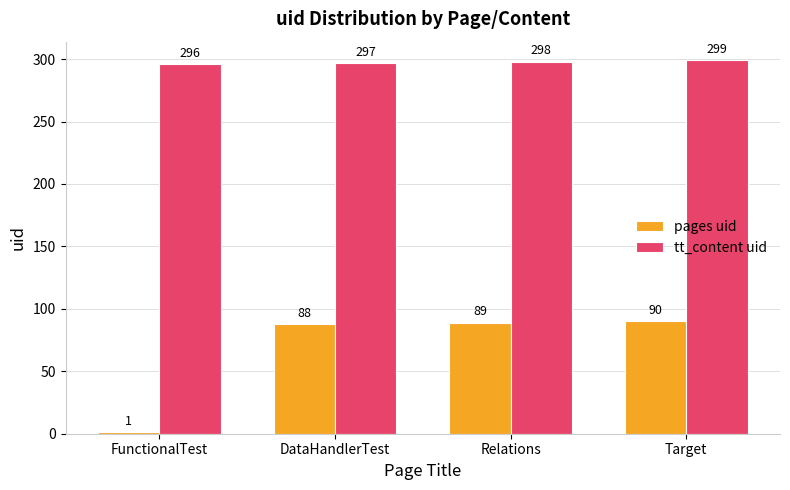

Which label corresponds to the largest value in the chart?

Target